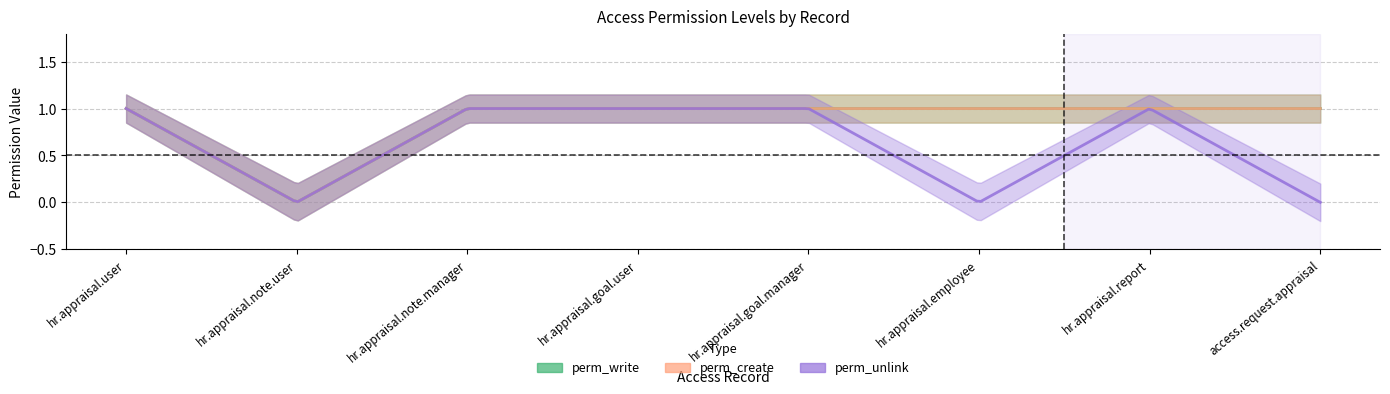

What is the sum of all perm_create values?

7